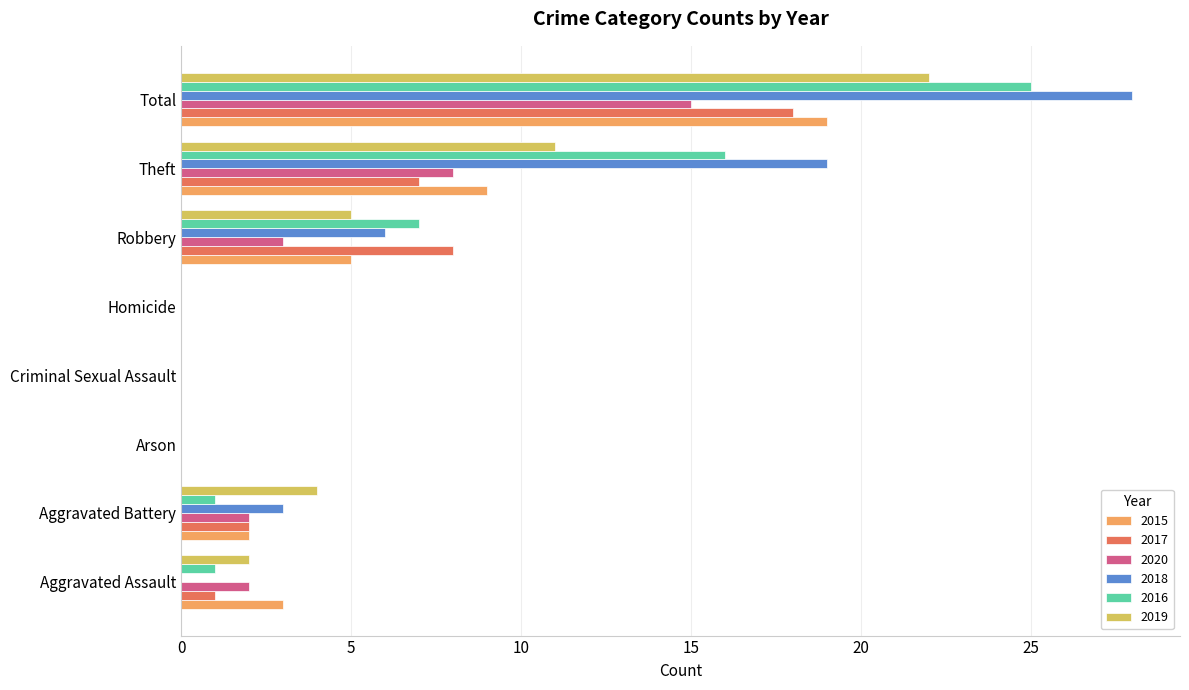

Count the number of categories in the chart.

8